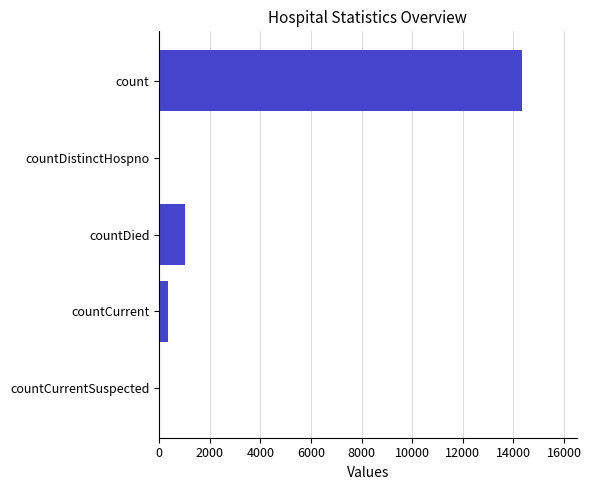

How many distinct data groups are displayed?

1